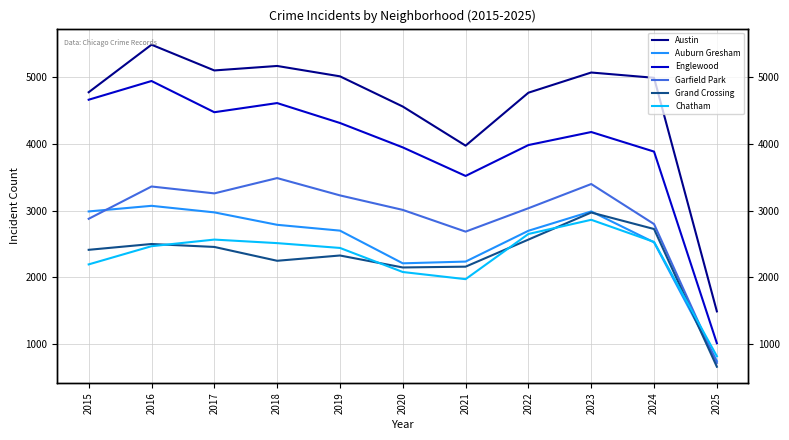

At which label does Austin first exceed 4986?

2016